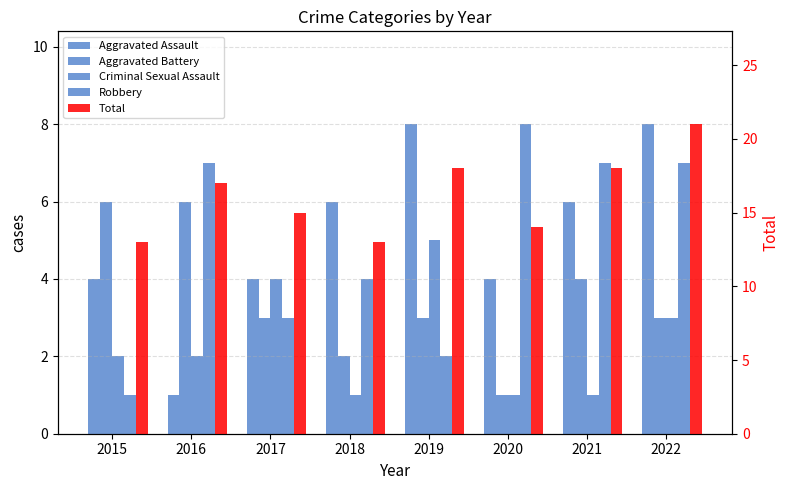

Is the value of Robbery at 2022 greater than the value of Aggravated Assault at 2018?

Yes